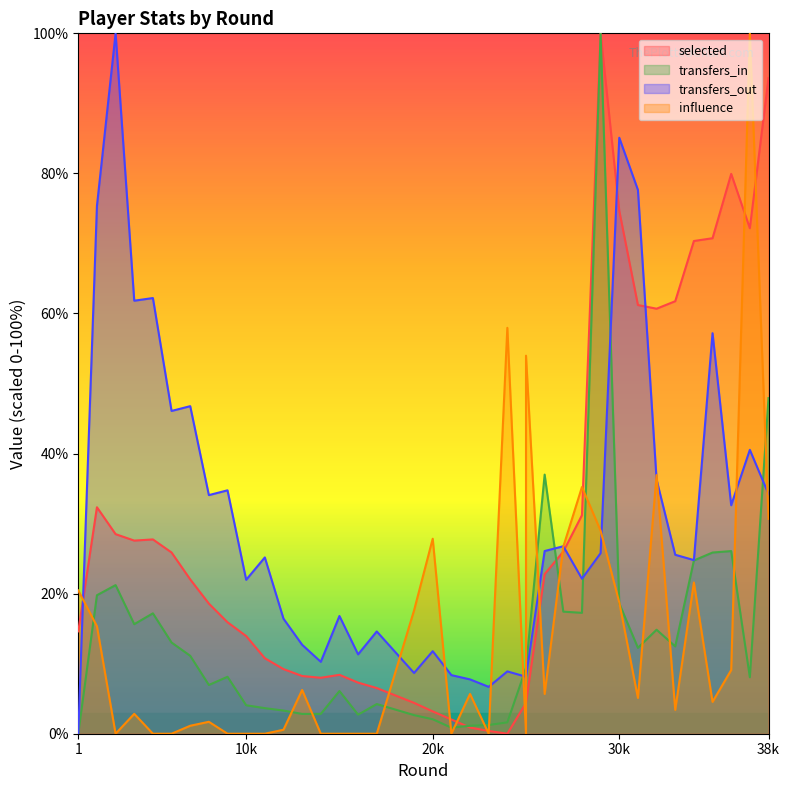

List the series in order of their peak value, lowest first.

selected, transfers_in, transfers_out, influence